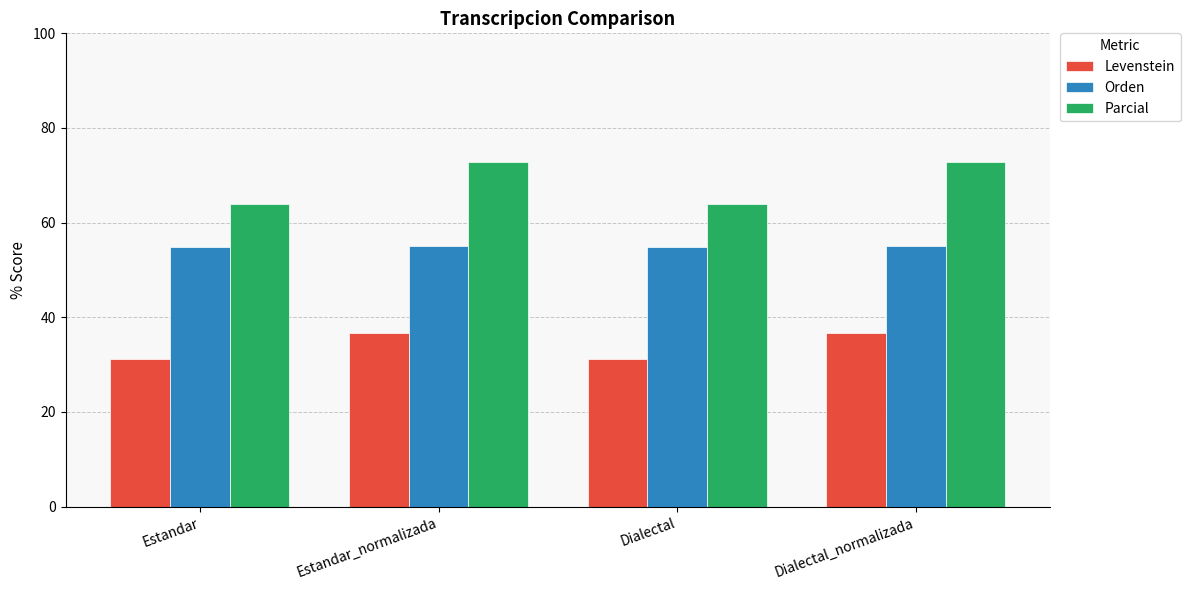

What is the sum of all Parcial values?

273.5